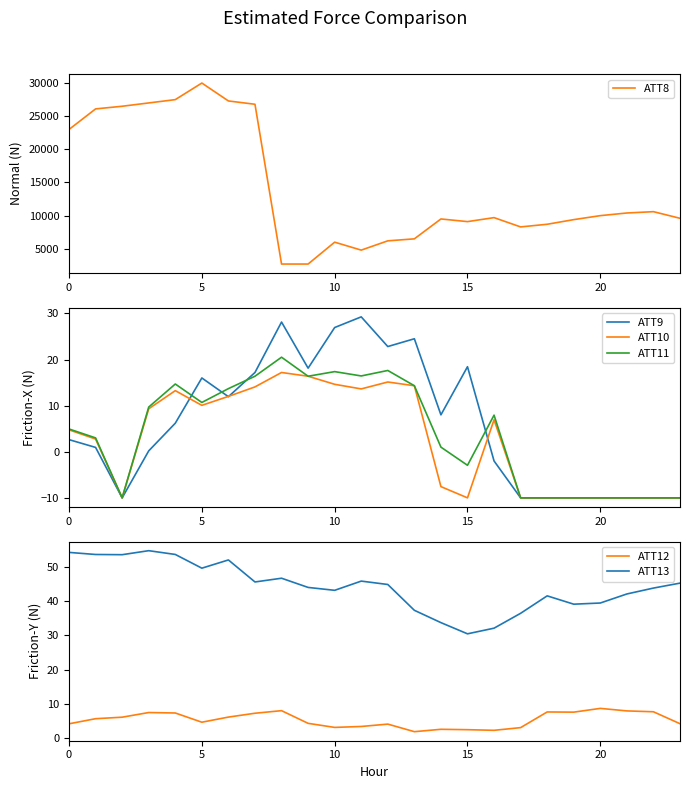

What is the lowest value of the ATT10 series?

-10.0